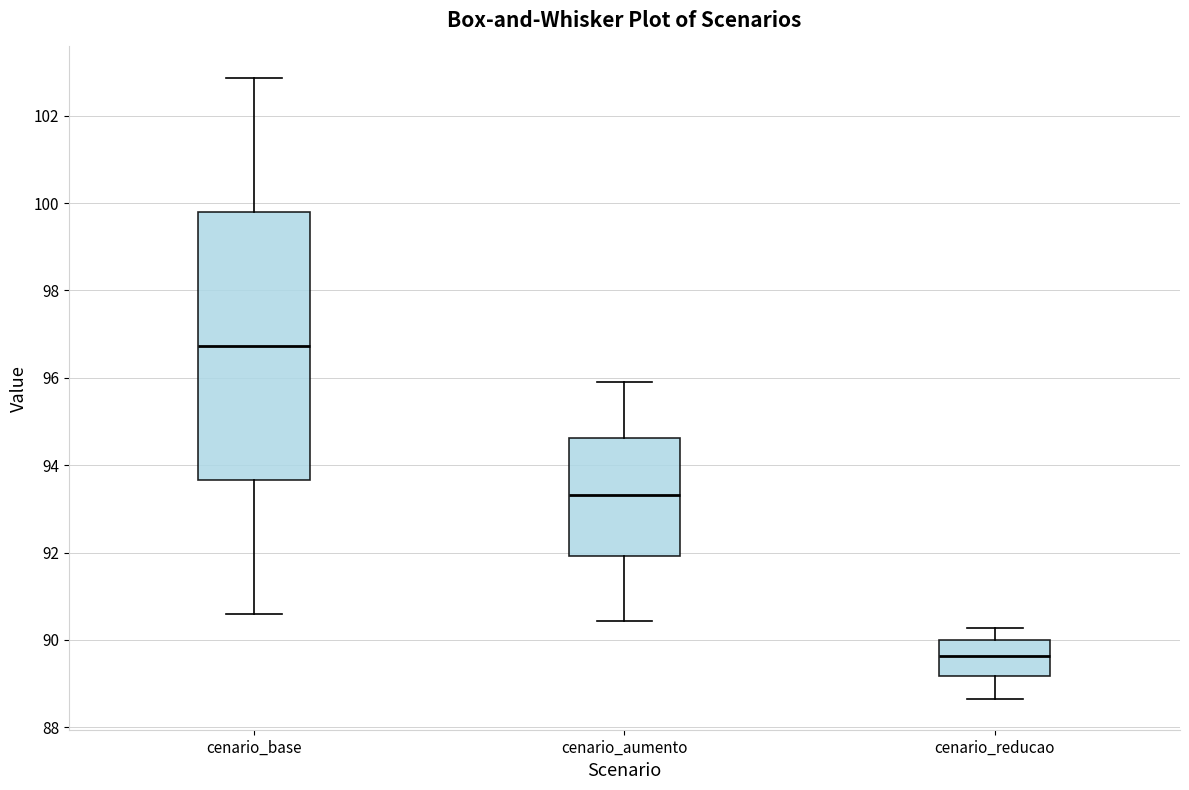

Reading left to right, transcribe this box plot: for each box, give where its median line is, the range the box spans, and where its two whiskers end, as read against the y-axis. The values are not printed on the chart, so give them approximately, as read against the axis.

cenario_base: median 96.8, box 93.6 to 99.8, whiskers 90.6 to 102.8
cenario_aumento: median 93.4, box 92.0 to 94.6, whiskers 90.4 to 95.8
cenario_reducao: median 89.6, box 89.2 to 90.0, whiskers 88.6 to 90.2